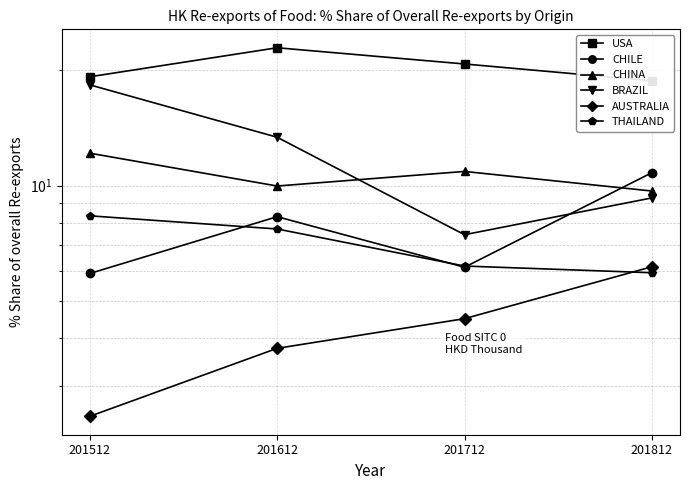

At how many categories does at least one series exceed 6?

4